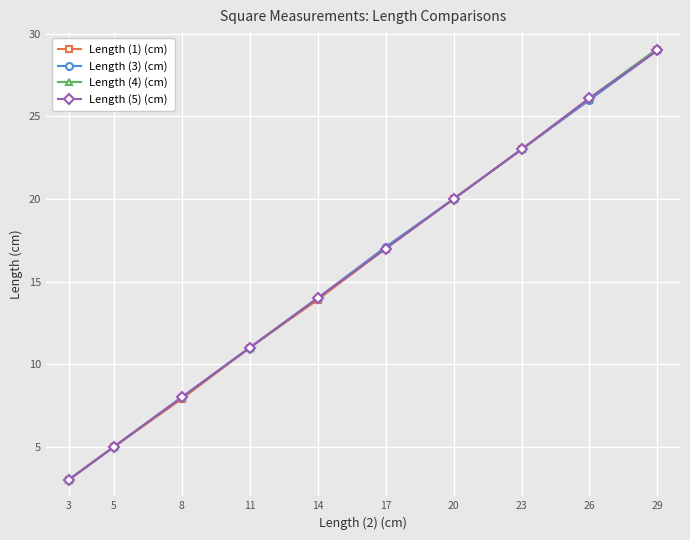

At which label is Length (4) (cm) closest to 16?

17